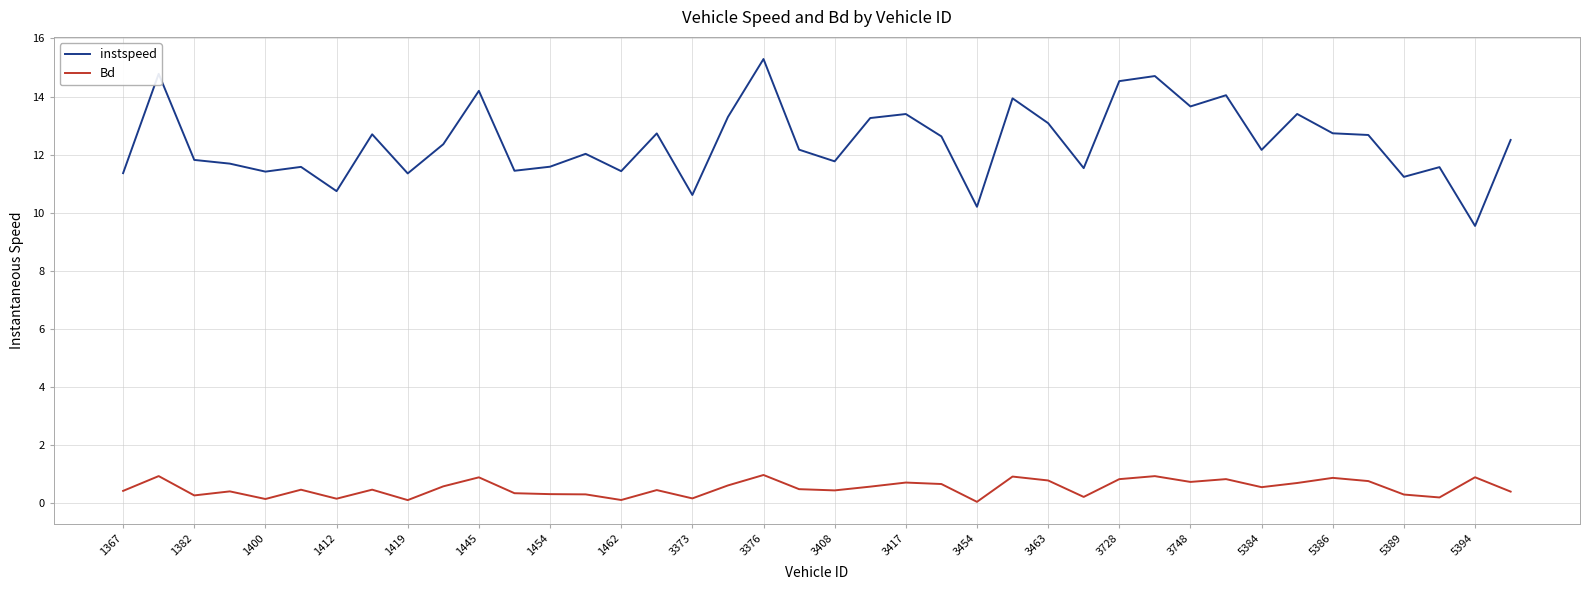

Which series has the largest total across all categories?

instspeed